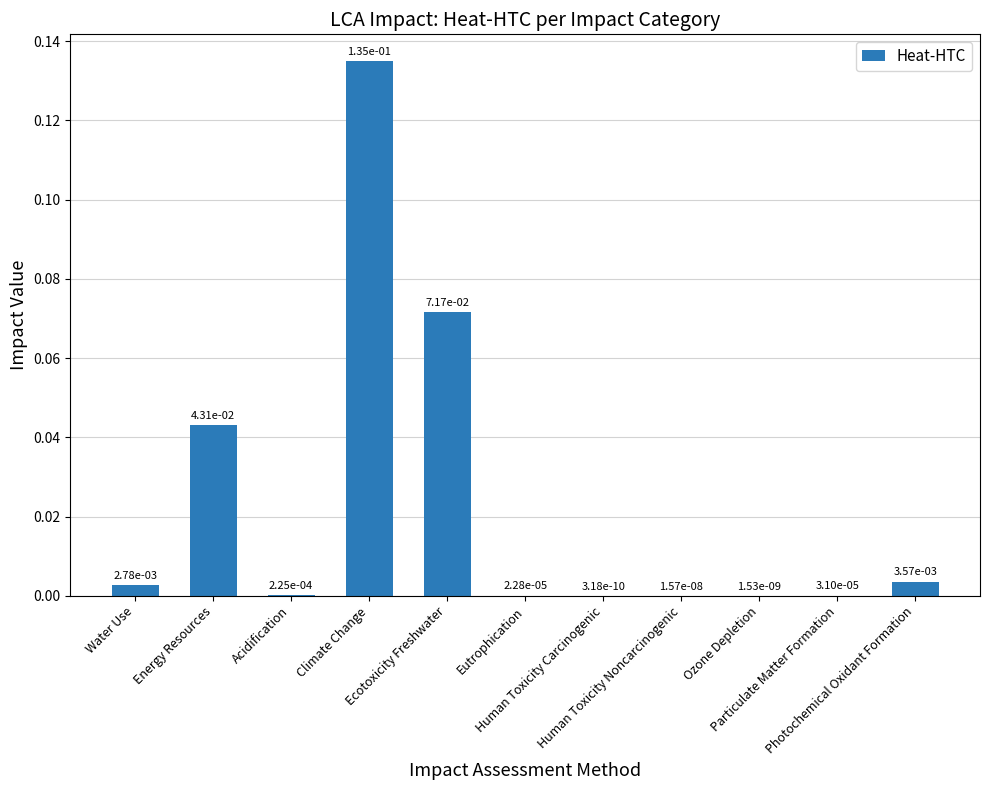

Where is the data nearest to the value 0?

Human Toxicity Carcinogenic